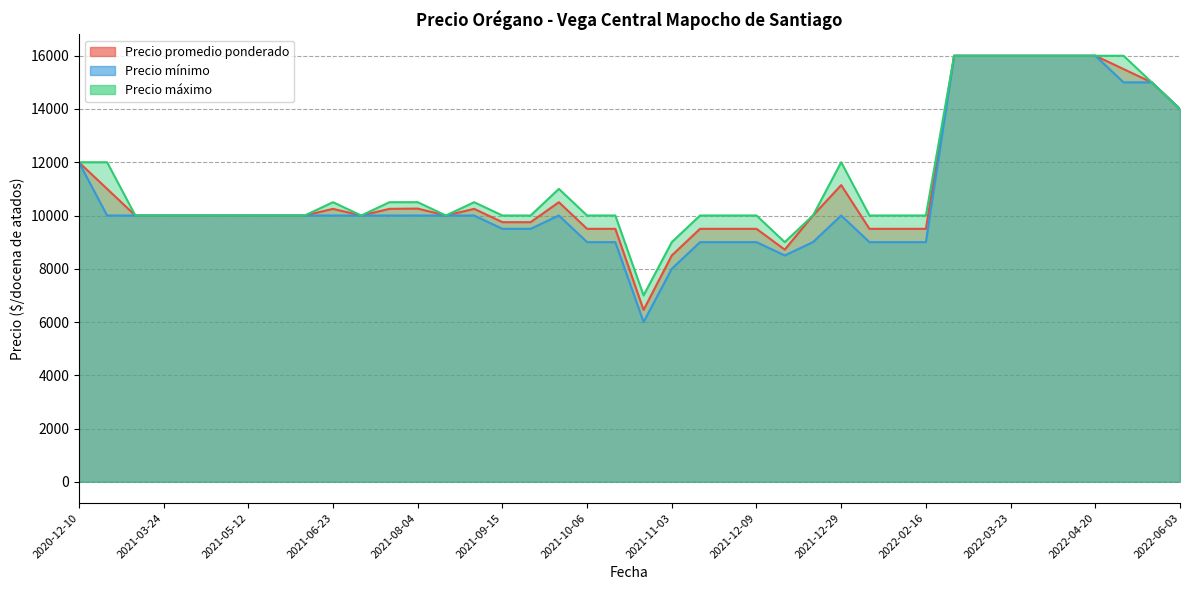

At which category is the sum across all series the highest?

2022-03-09